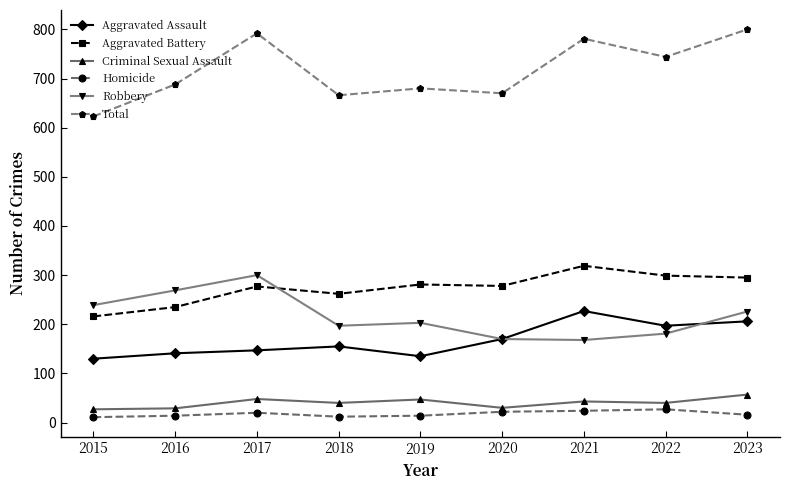

Which series has the largest range (max minus min)?

Total